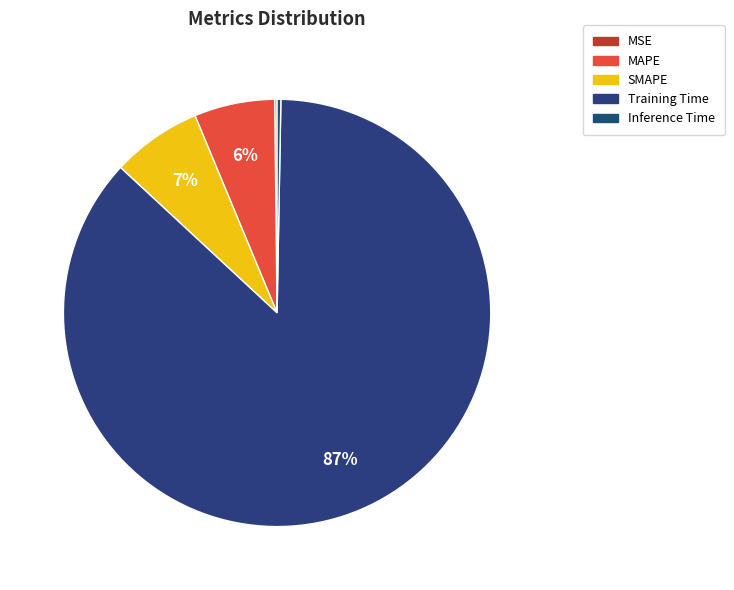

Which category accounts for the majority?

Training Time